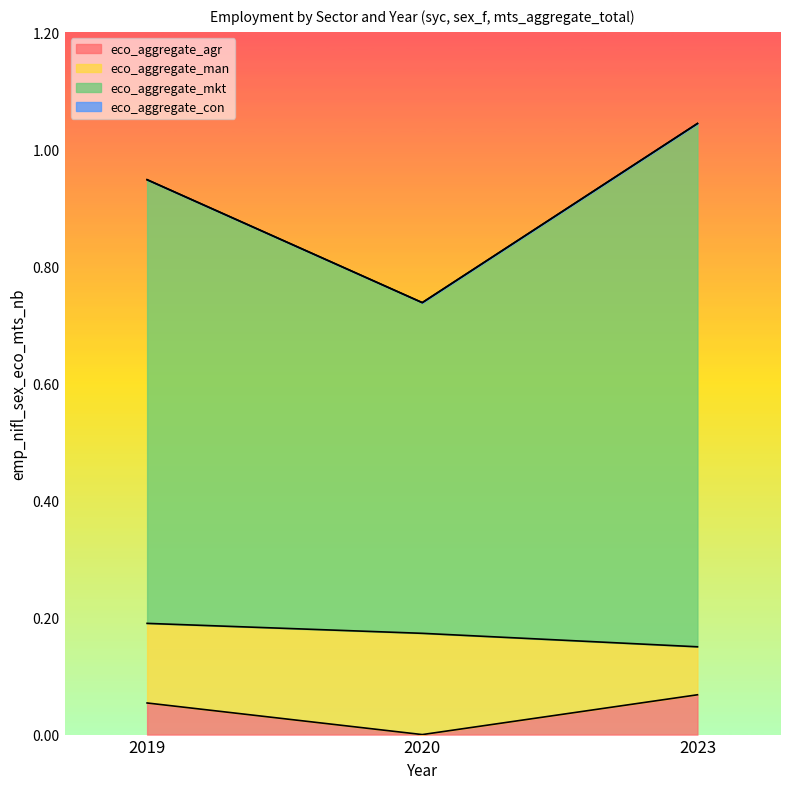

What is the value of the eco_aggregate_agr point at the 1st from the left?

0.1